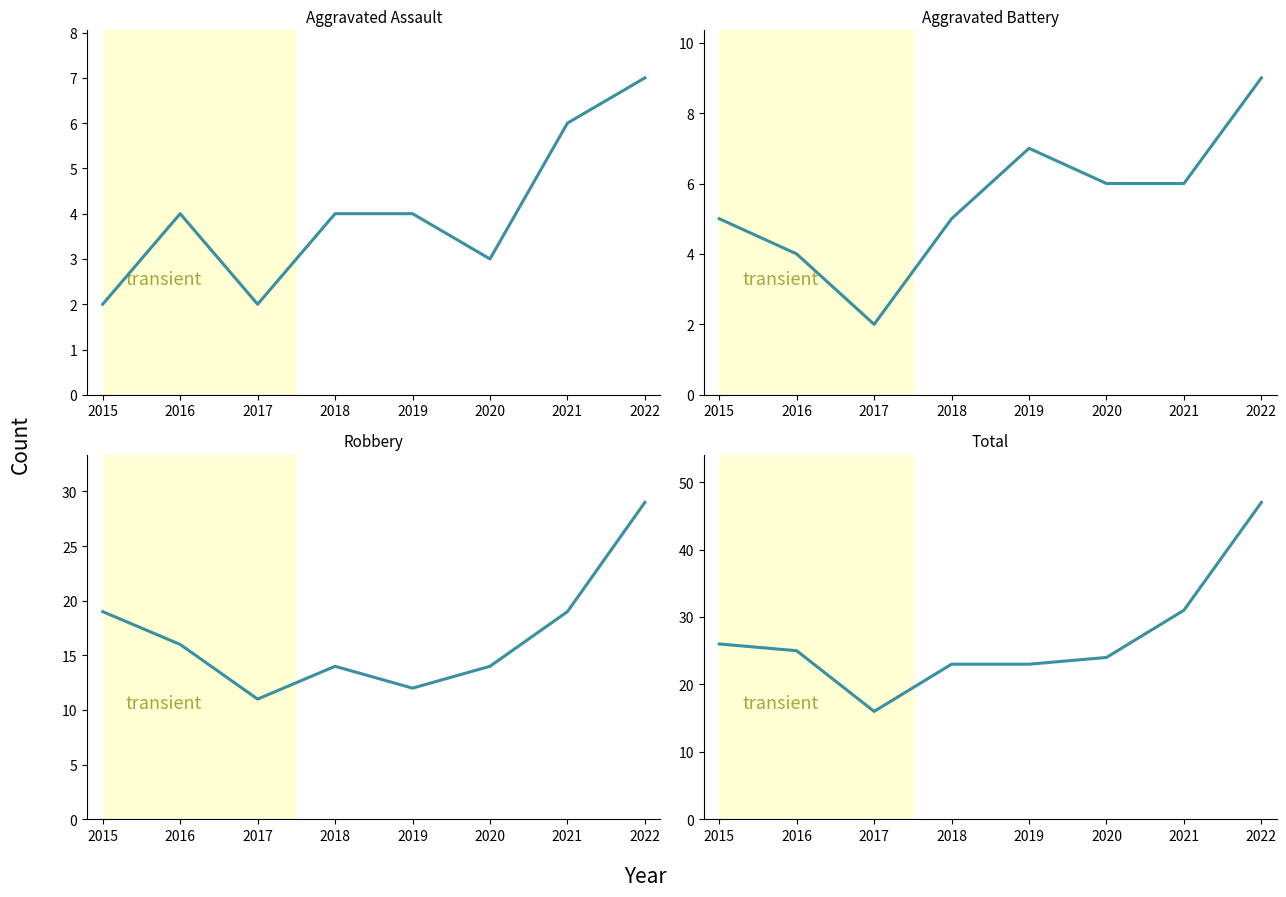

At which label does Total first exceed 25?

2015